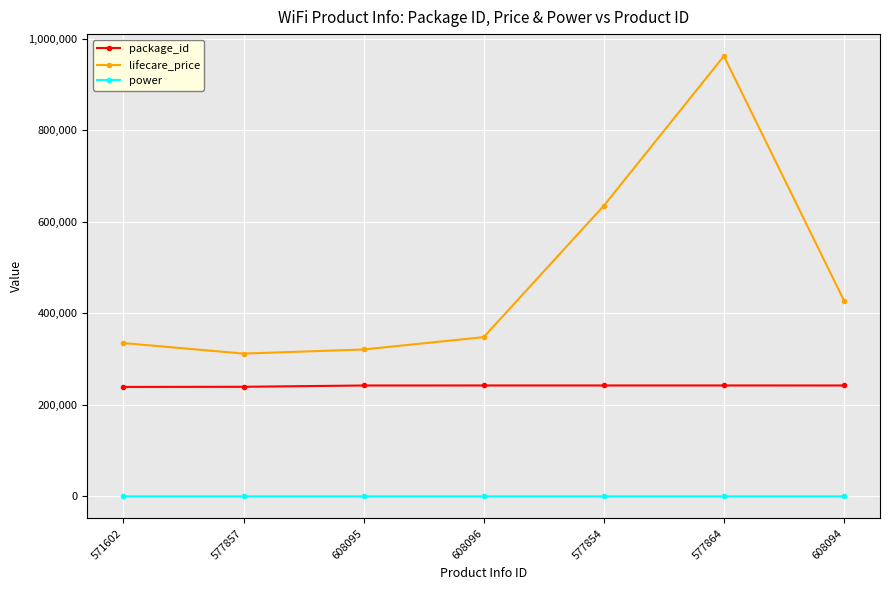

True or false: power has a value of 0 at 571602.

True